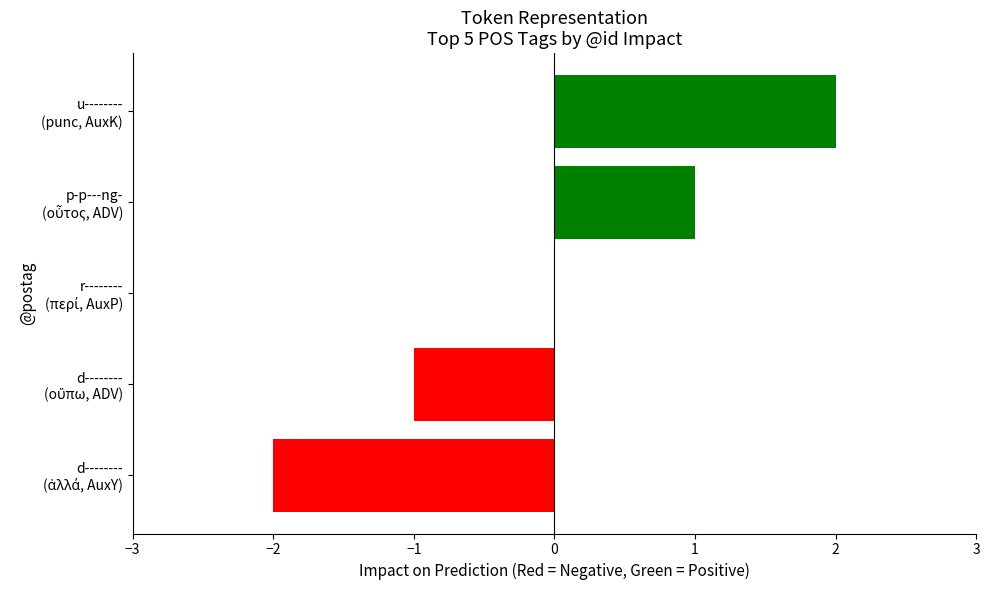

How many categories are shown in the chart?

5